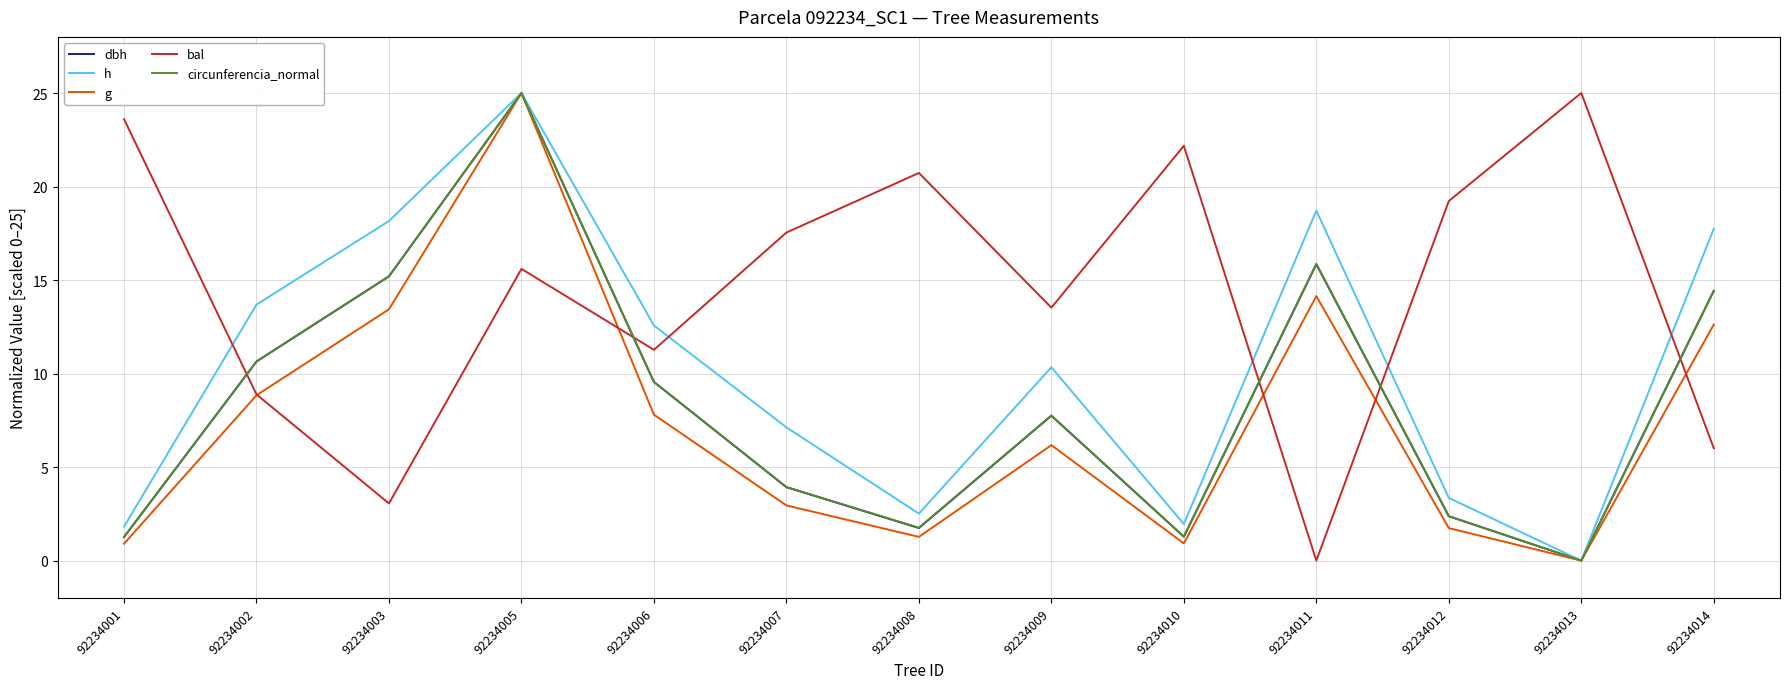

Reading left to right, list all the values displayed in this chart.

dbh: 1.3	10.6	15.2	25.0	9.6	3.9	1.7	7.7	1.3	15.8	2.4	0.0	14.4
h: 1.8	13.7	18.2	25.0	12.6	7.1	2.5	10.3	2.0	18.7	3.4	0.0	17.7
g: 0.9	8.8	13.4	25.0	7.8	2.9	1.3	6.2	0.9	14.1	1.7	0.0	12.6
bal: 23.6	8.9	3.1	15.6	11.3	17.5	20.7	13.5	22.2	0.0	19.2	25.0	6.0
circunferencia_normal: 1.3	10.7	15.2	25.0	9.6	3.9	1.8	7.8	1.3	15.9	2.4	0.0	14.4